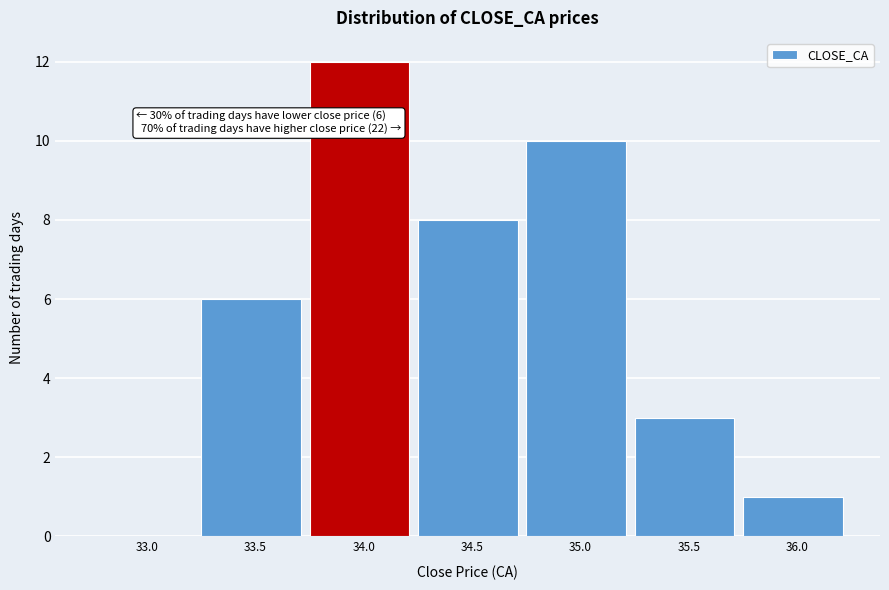

Reading left to right, list all the values displayed in this chart.

33.0=0	33.5=6	34.0=12	34.5=8	35.0=10	35.5=3	36.0=1